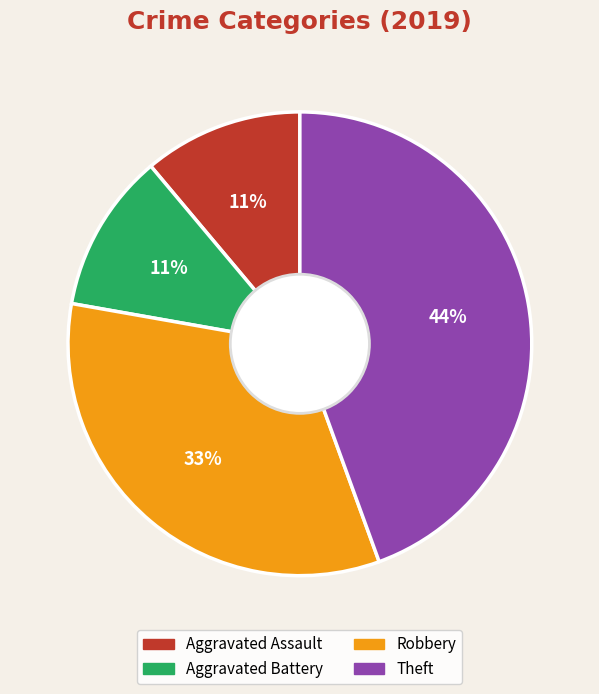

Which category has the biggest portion of the pie?

Theft